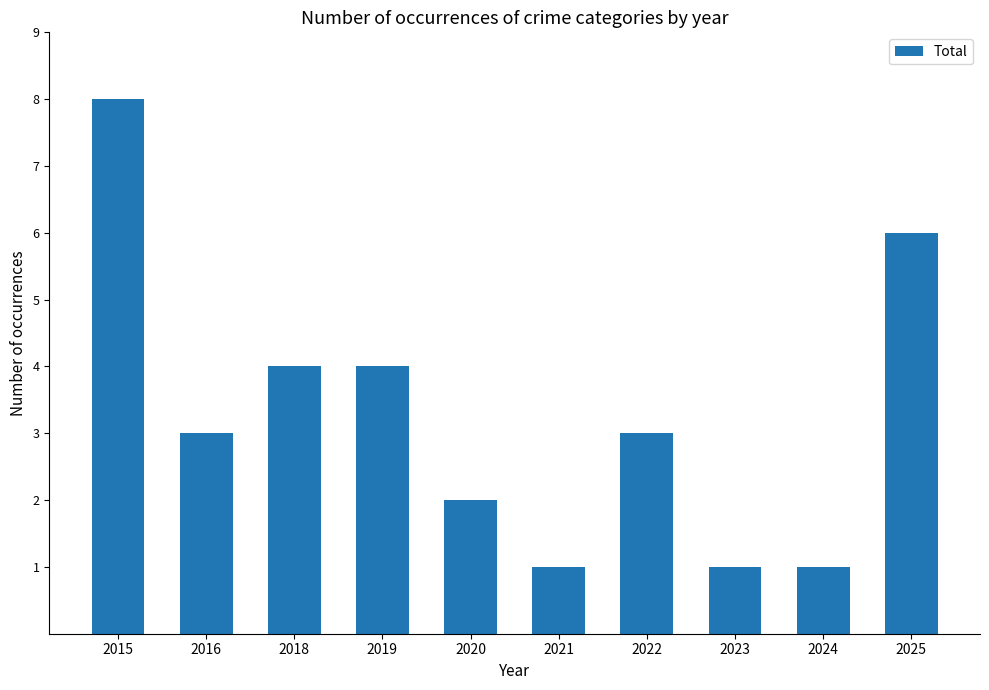

Does the chart contain any negative values?

No